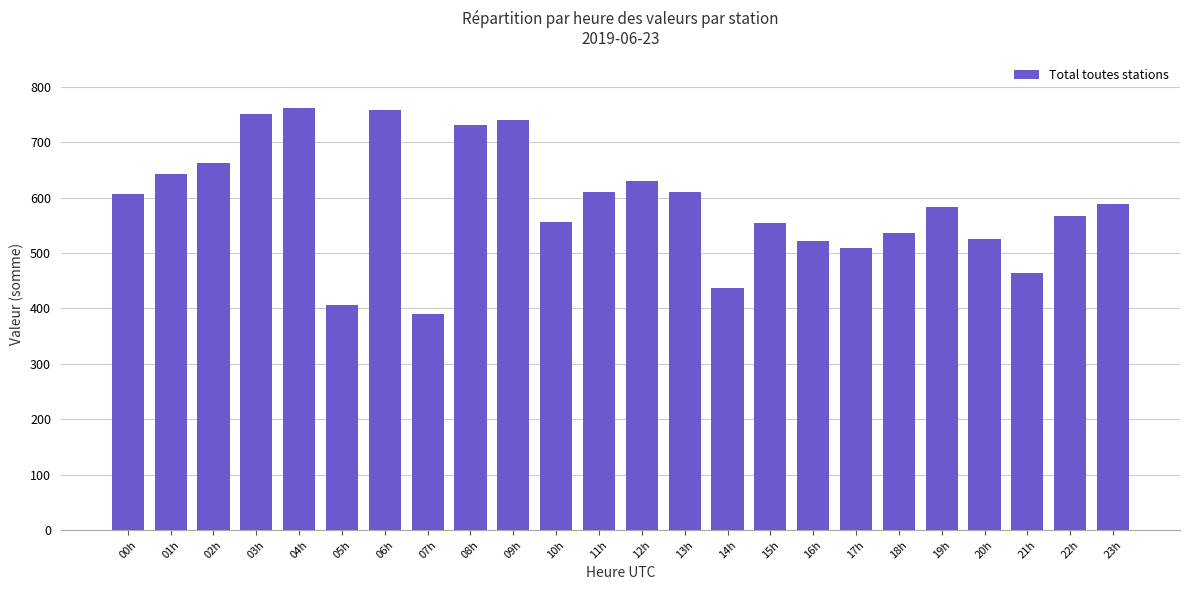

What is the label of the 14th bar from the right?

10h